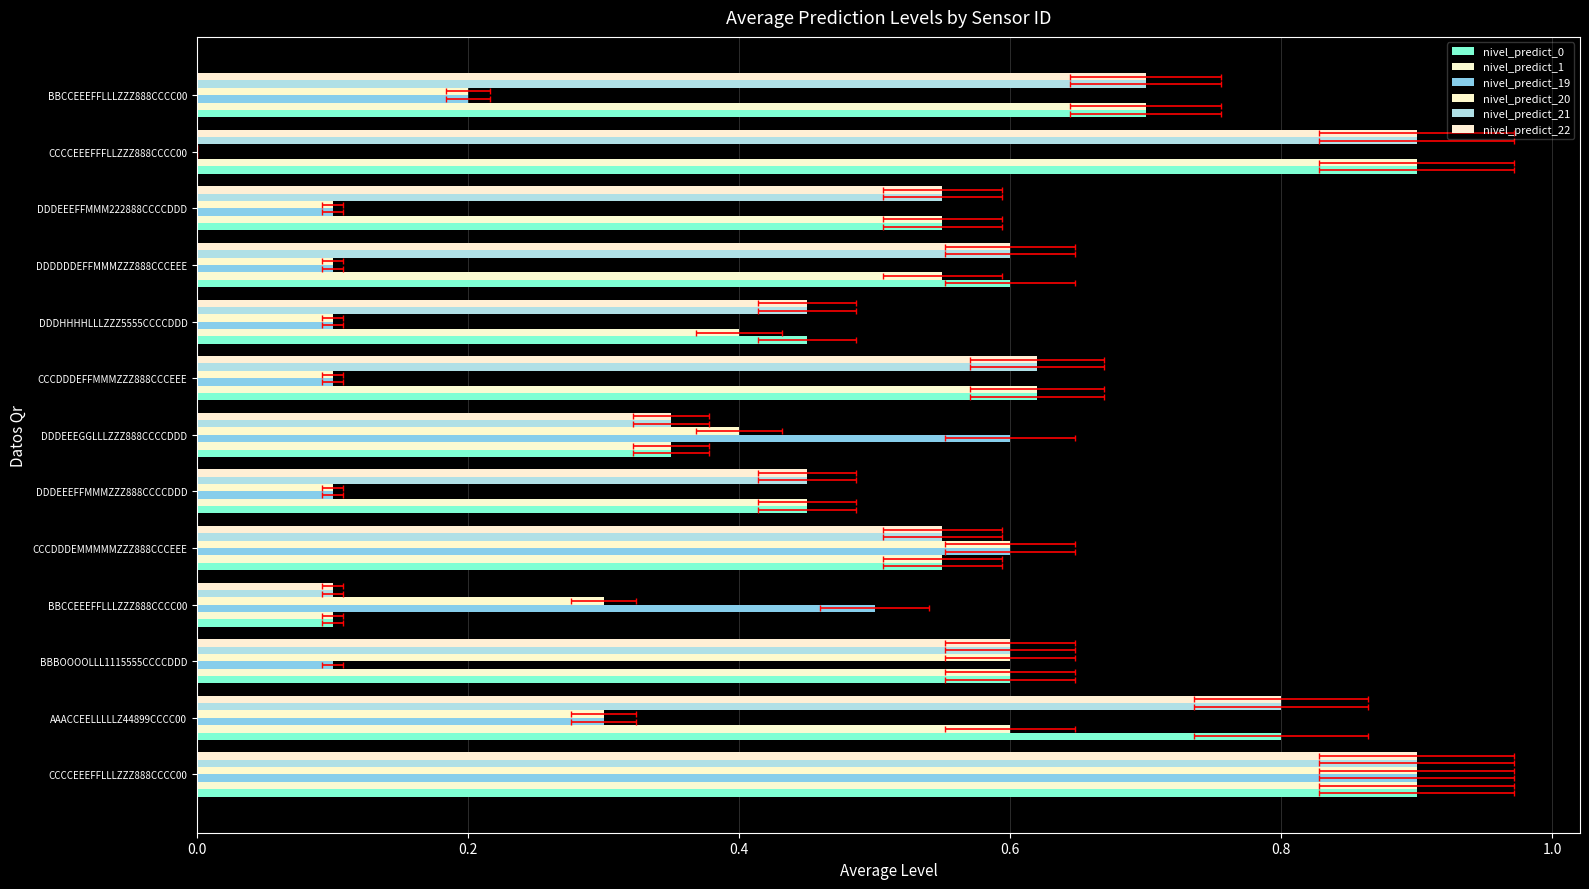

Which series has the widest spread of values?

nivel_predict_19